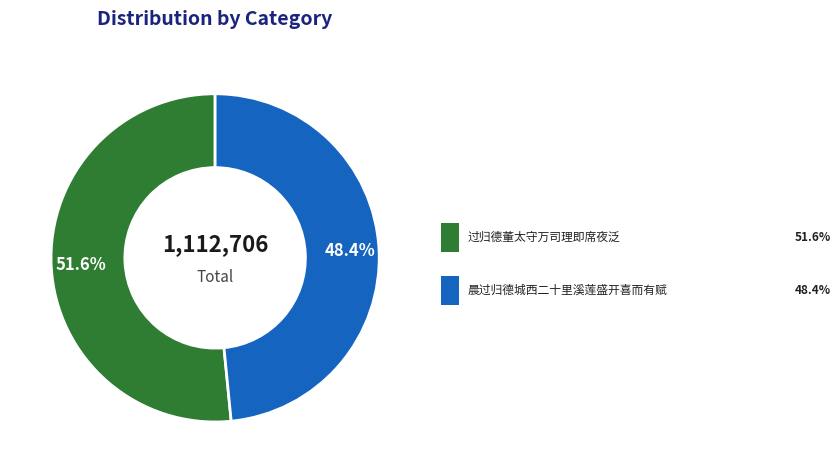

Does any single category account for the majority?

Yes